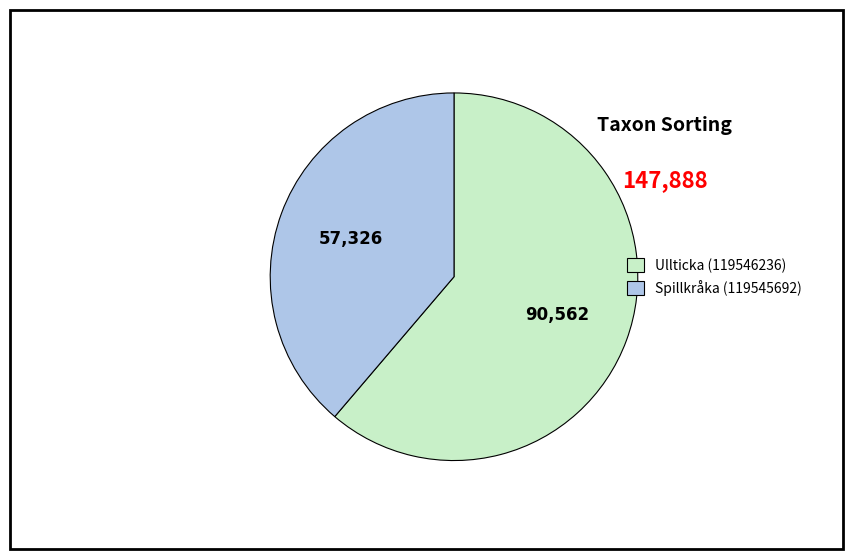

Which category accounts for the majority?

Ullticka (119546236)